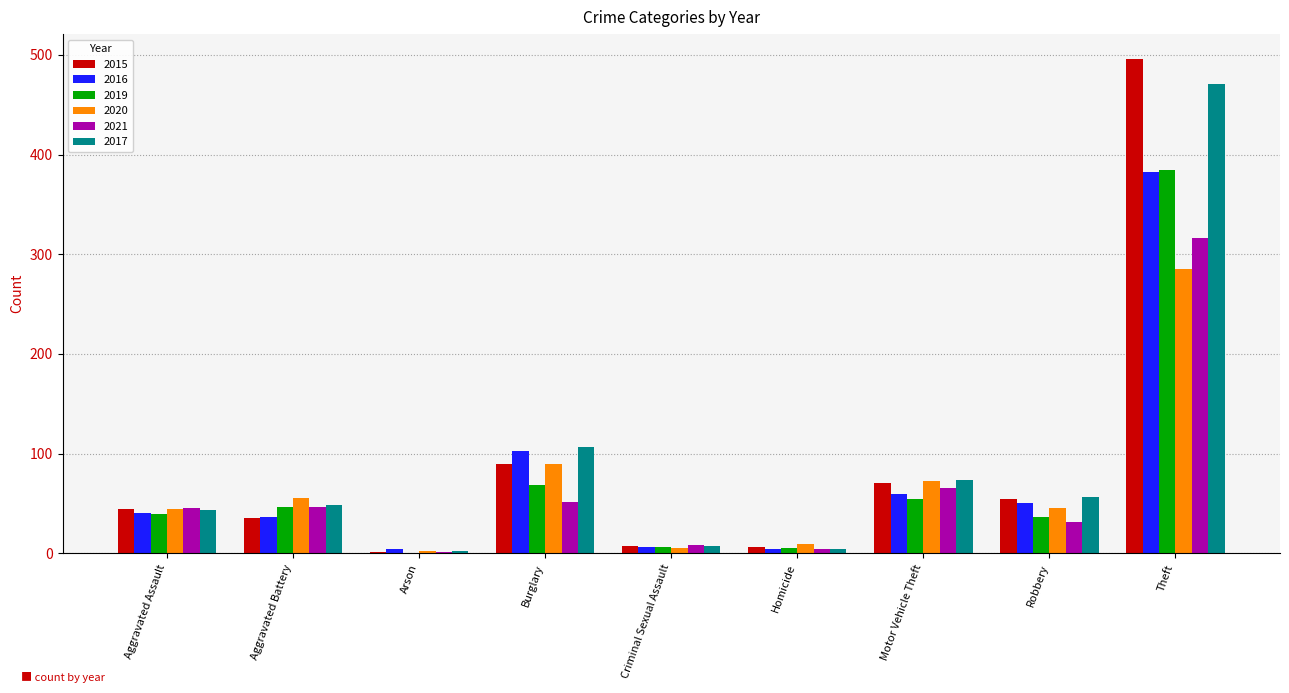

The value of 2019 at Aggravated Assault is 67. True or false?

False